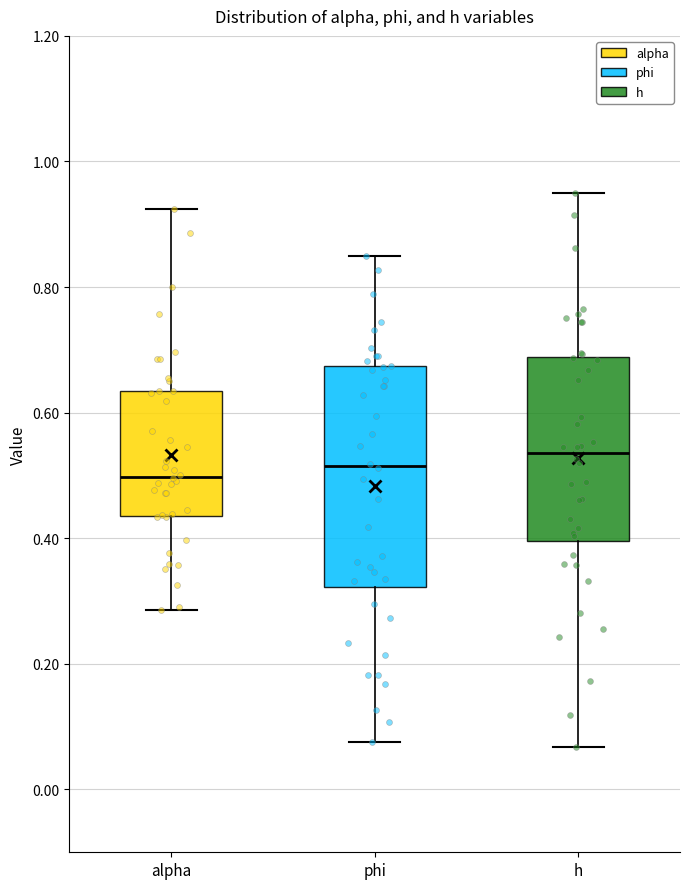

Which box is the tallest, from its lower edge to its upper edge?

phi